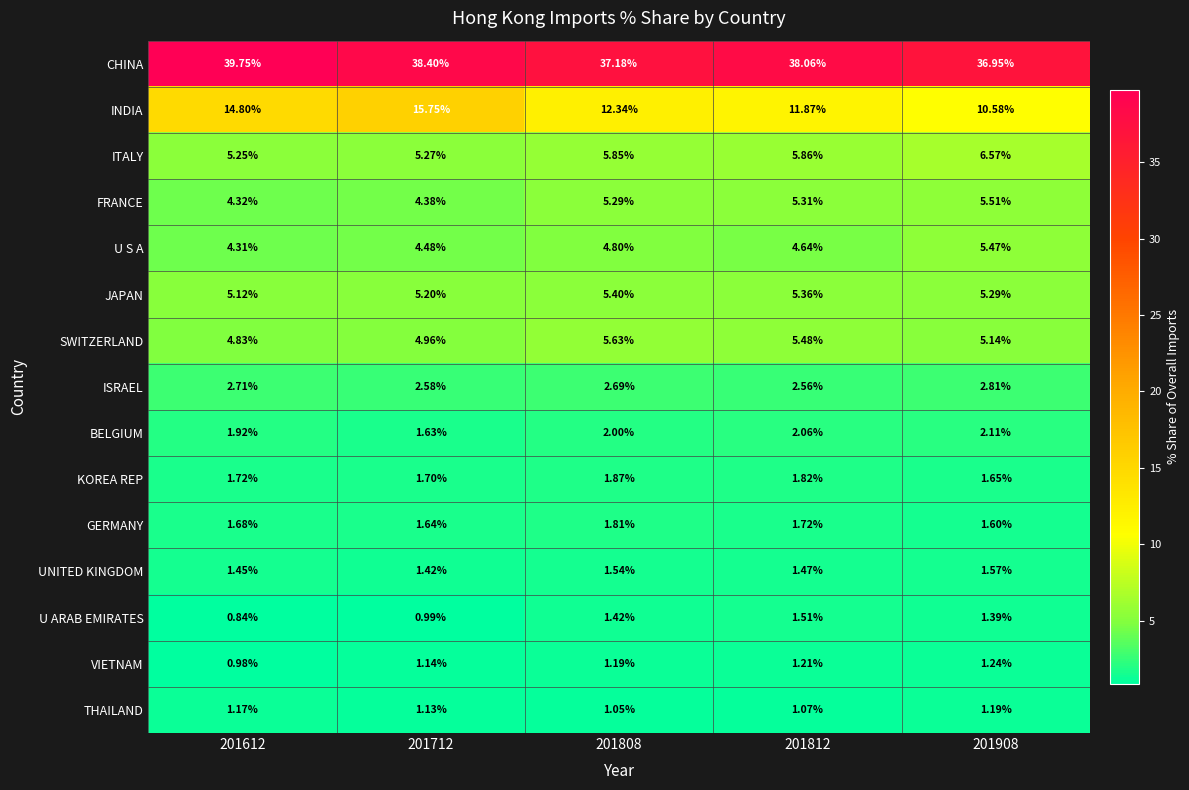

Rank the series by their maximum value, from lowest to highest.

THAILAND, VIETNAM, U ARAB EMIRATES, UNITED KINGDOM, GERMANY, KOREA REP, BELGIUM, ISRAEL, JAPAN, U S A, FRANCE, SWITZERLAND, ITALY, INDIA, CHINA